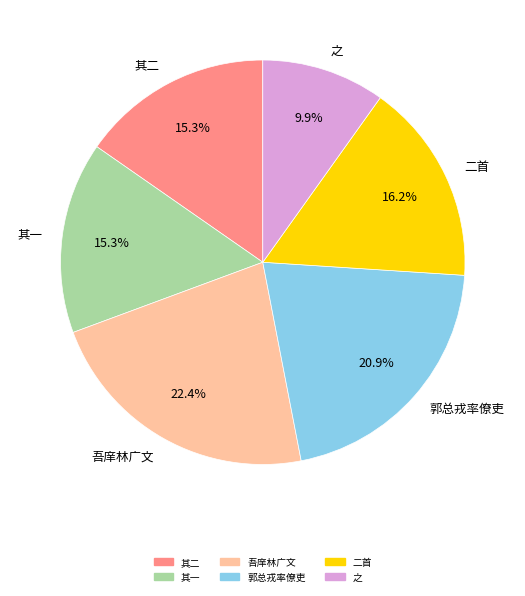

Combined, do 郭总戎率僚吏 and 二首 account for over 50%?

No